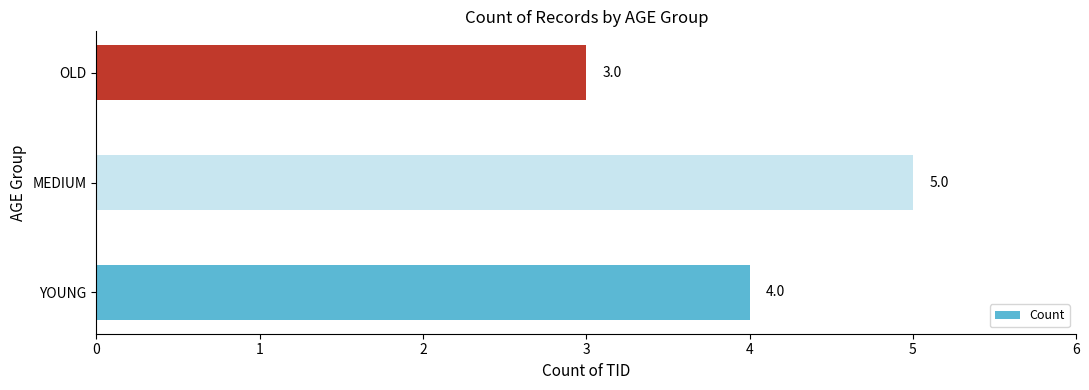

What is the minimum value shown in the chart?

3